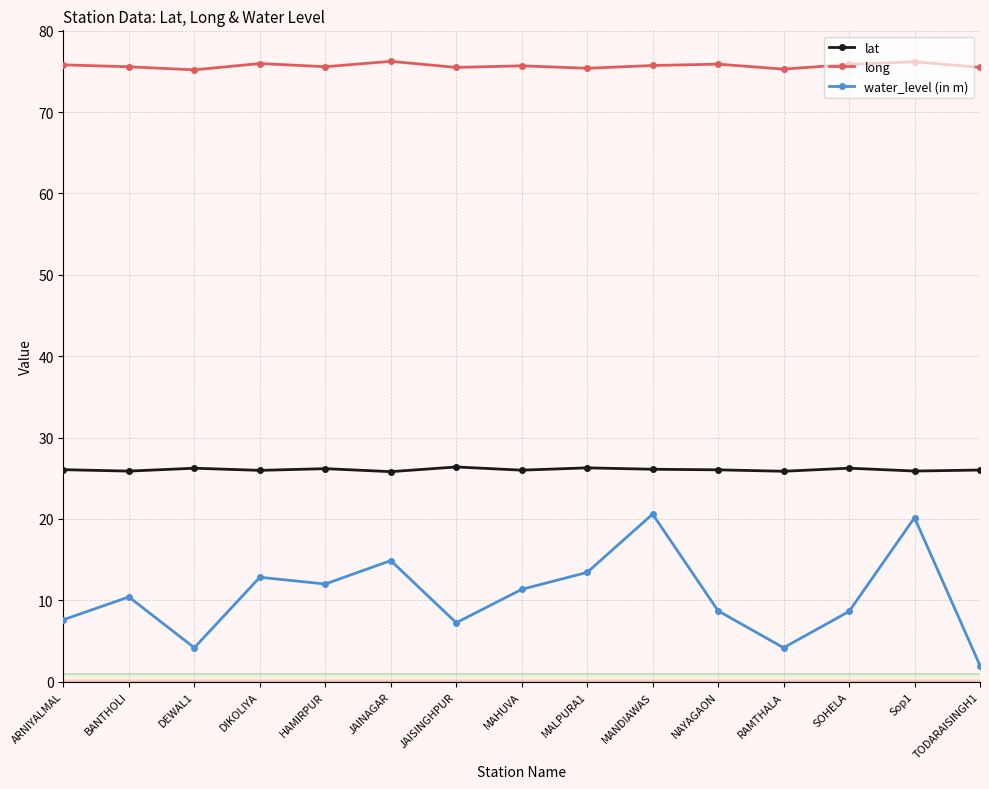

True or false: lat has more than 2 points higher than both neighbors.

True